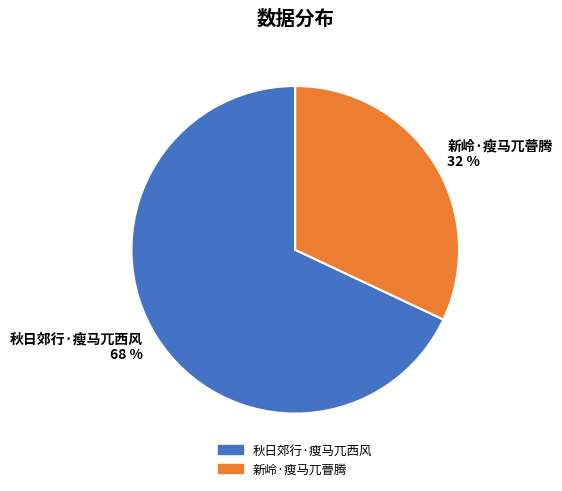

To the nearest percent, what percentage of the pie is 秋日郊行·瘦马兀西风?

68%